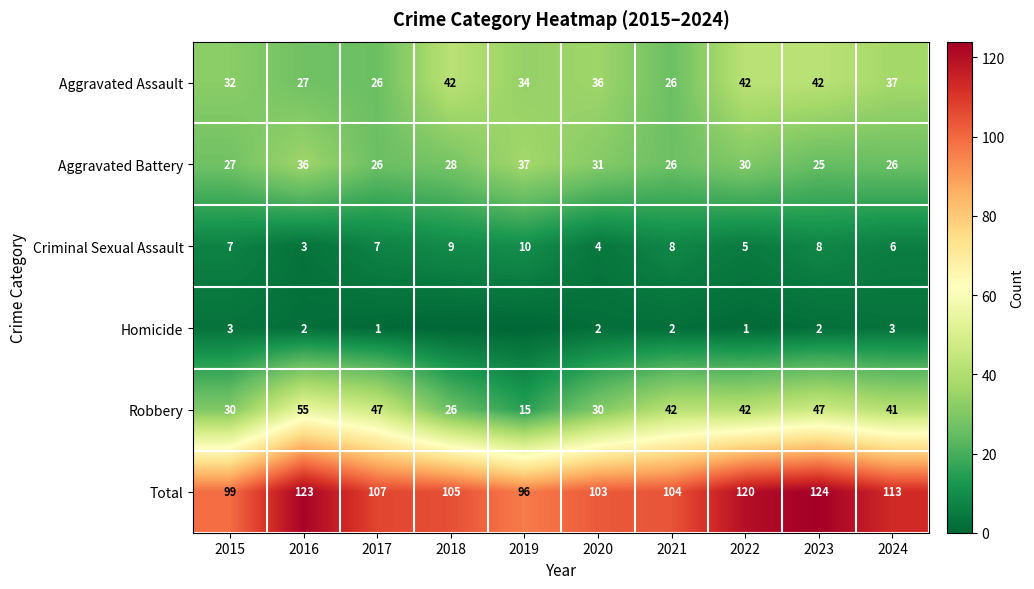

How many Criminal Sexual Assault values are between 5 and 8?

6